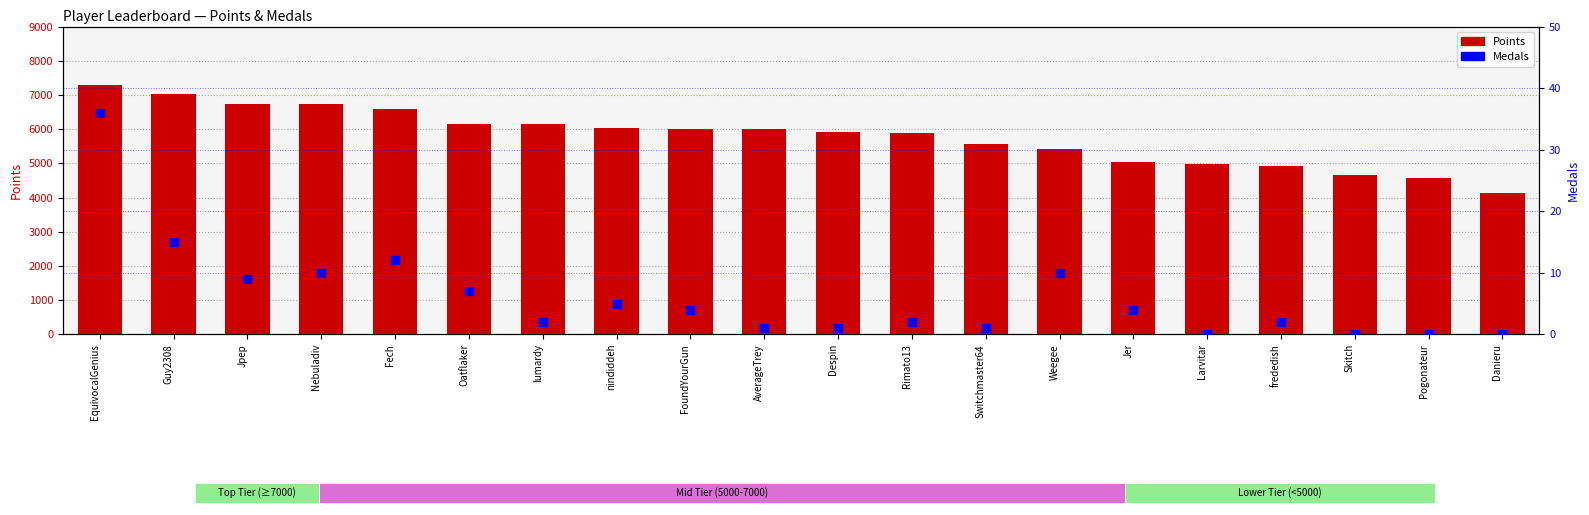

At how many categories does at least one series exceed 4639?

18